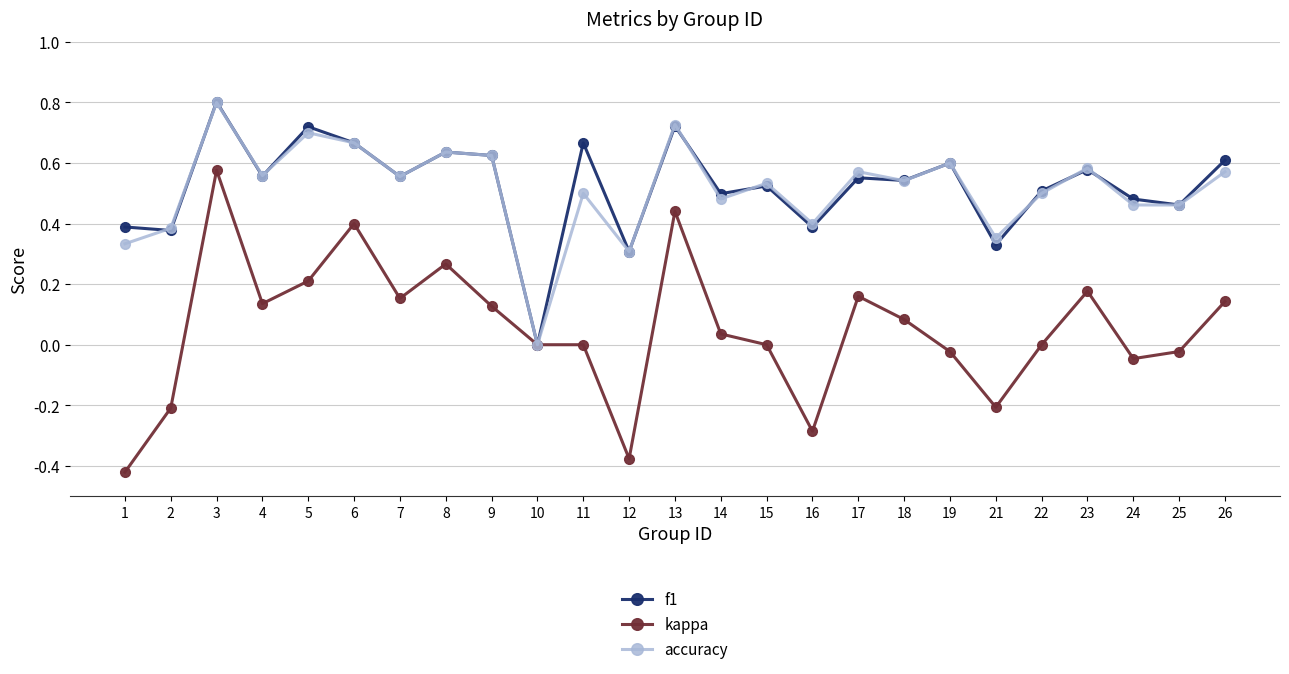

In accuracy, how many points are higher than both neighbors (excluding endpoints)?

9